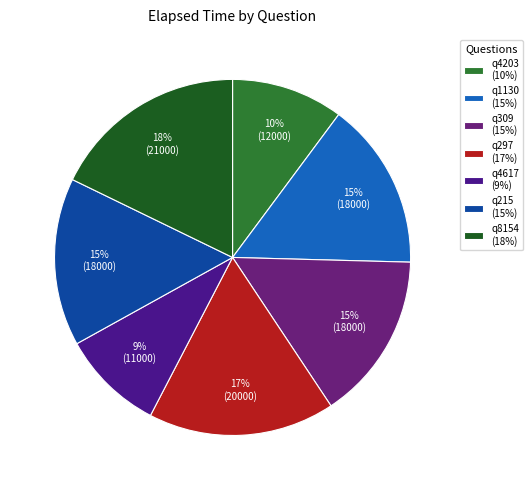

Which category has the biggest portion of the pie?

q8154